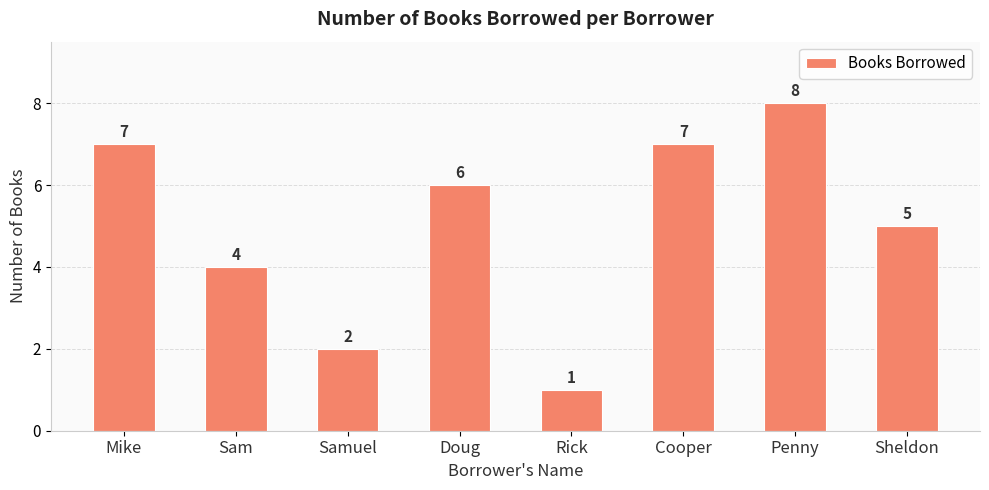

Are the bars grouped side by side (vs. stacked)?

No